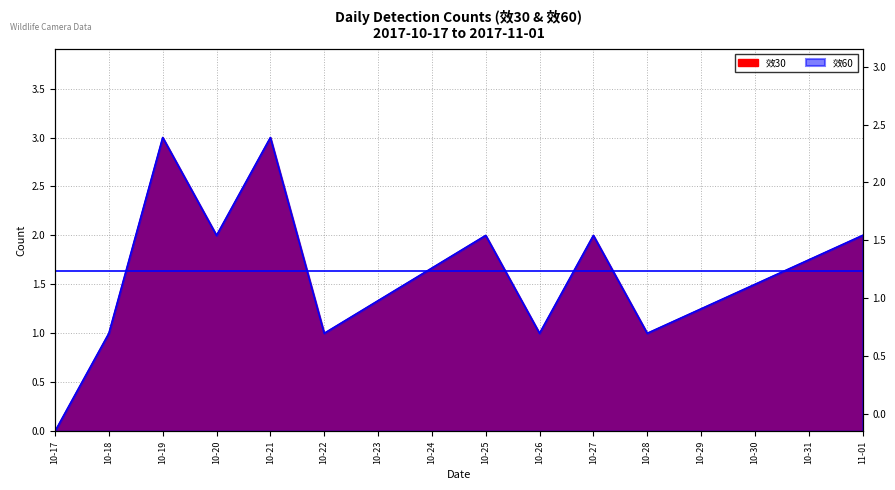

List the labels in order of 效60 value, largest first.

10-19, 10-21, 10-20, 10-25, 10-27, 11-01, 10-18, 10-22, 10-26, 10-28, 10-17